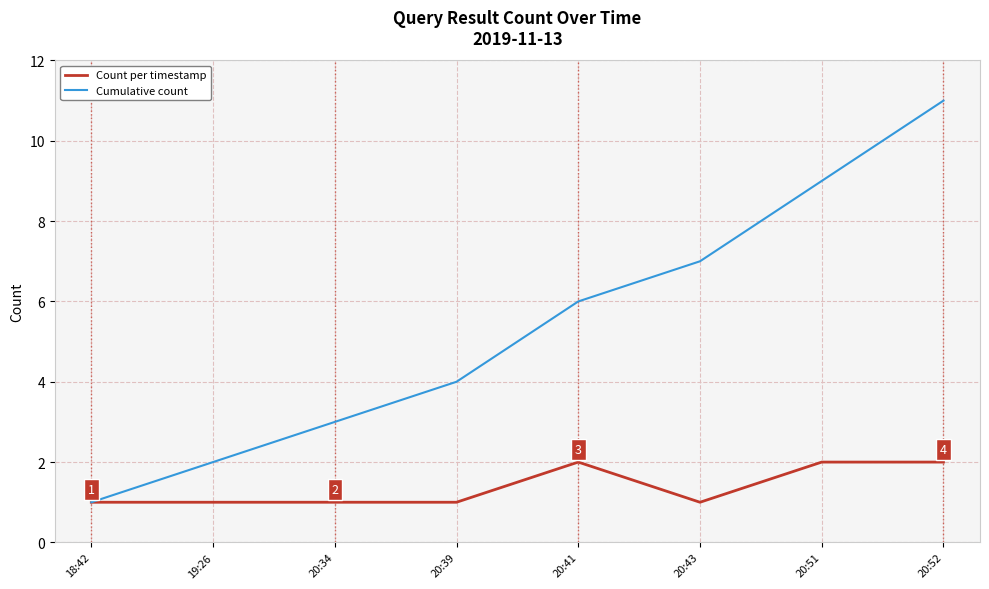

Is this an area chart (filled region under the line)?

No